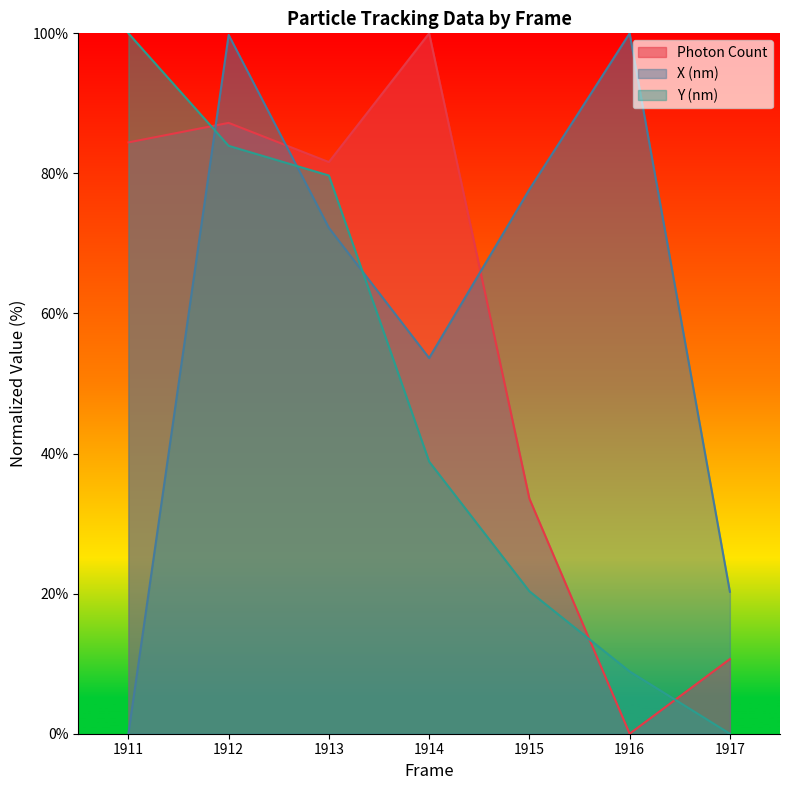

Where do Y (nm) and X (nm) first cross each other?

1911 and 1912